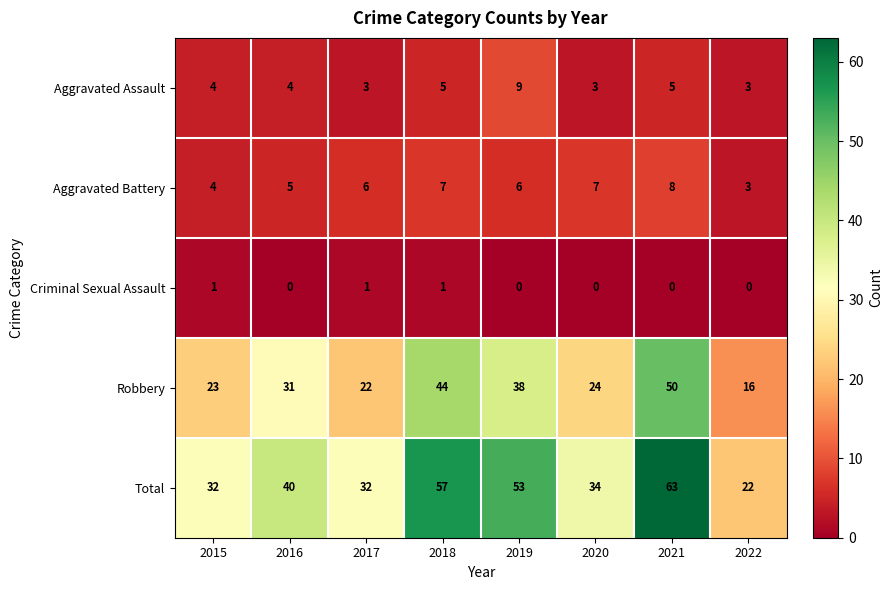

Is the value of Aggravated Battery at 2016 greater than the value of Criminal Sexual Assault at 2018?

Yes